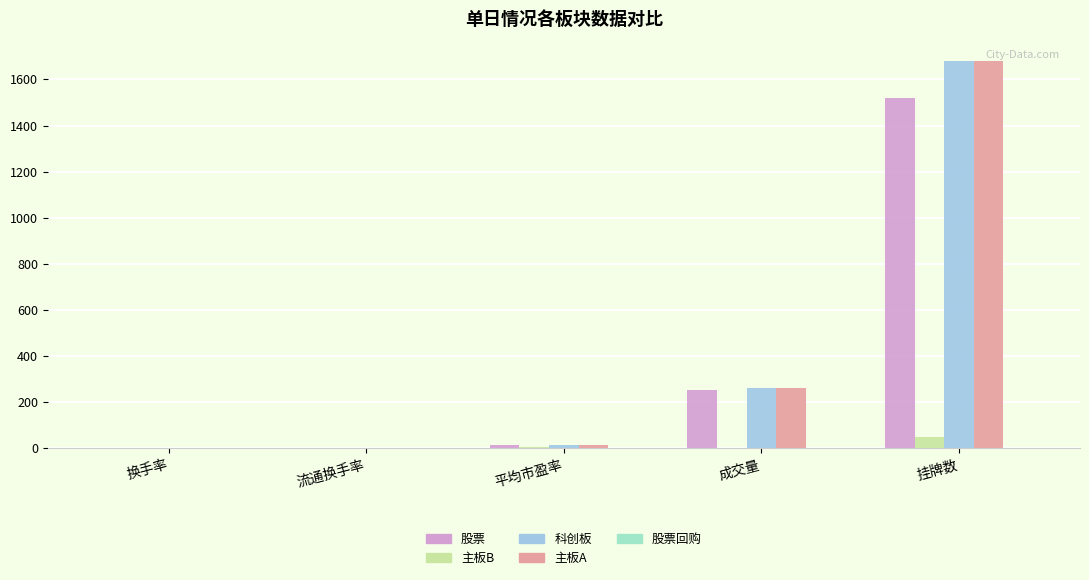

Which series changed the most between 流通换手率 and 成交量?

主板A